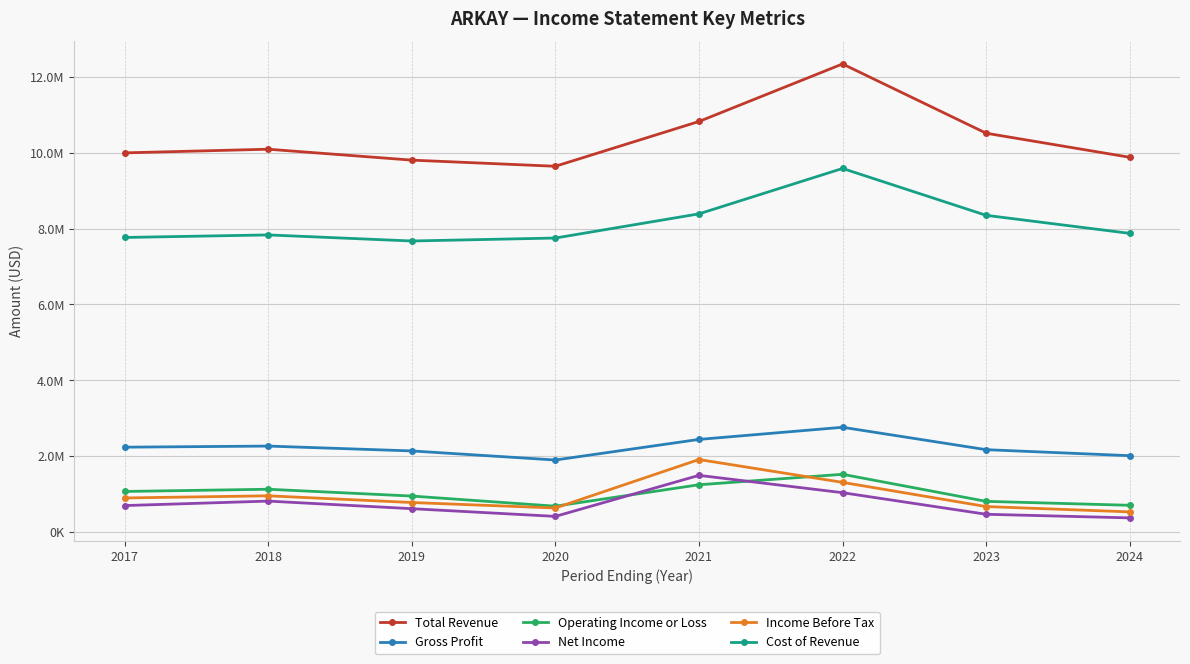

Reading right to left, transcribe all the data shown in this chart.

Total Revenue: 9880900	10516200	12343700	10825700	9644000	9805900	10093900	9997600
Gross Profit: 2007500	2166500	2757300	2437200	1893600	2133300	2261300	2232200
Operating Income or Loss: 698800	802500	1516500	1240800	675200	942700	1122100	1063900
Net Income: 366500	462000	1031300	1488700	406100	609400	809500	691600
Income Before Tax: 524900	665400	1303800	1906100	627500	772100	949200	892200
Cost of Revenue: 7873500	8349700	9586400	8388500	7750500	7672500	7832600	7765400